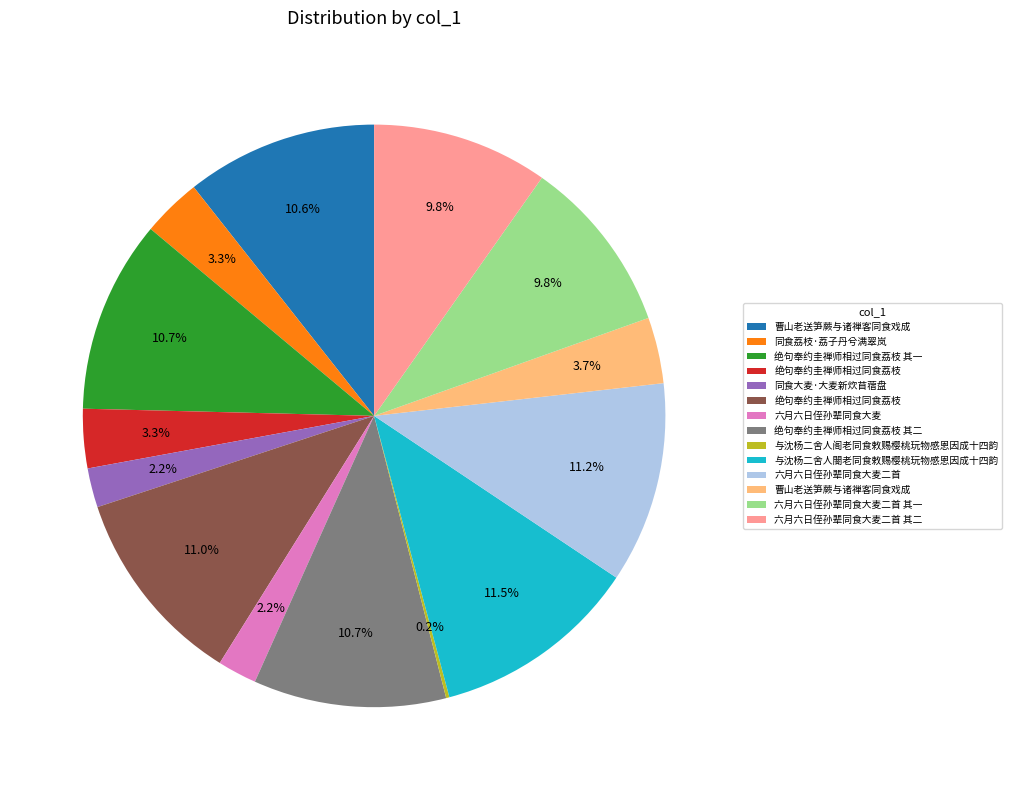

Does any single category account for the majority?

No